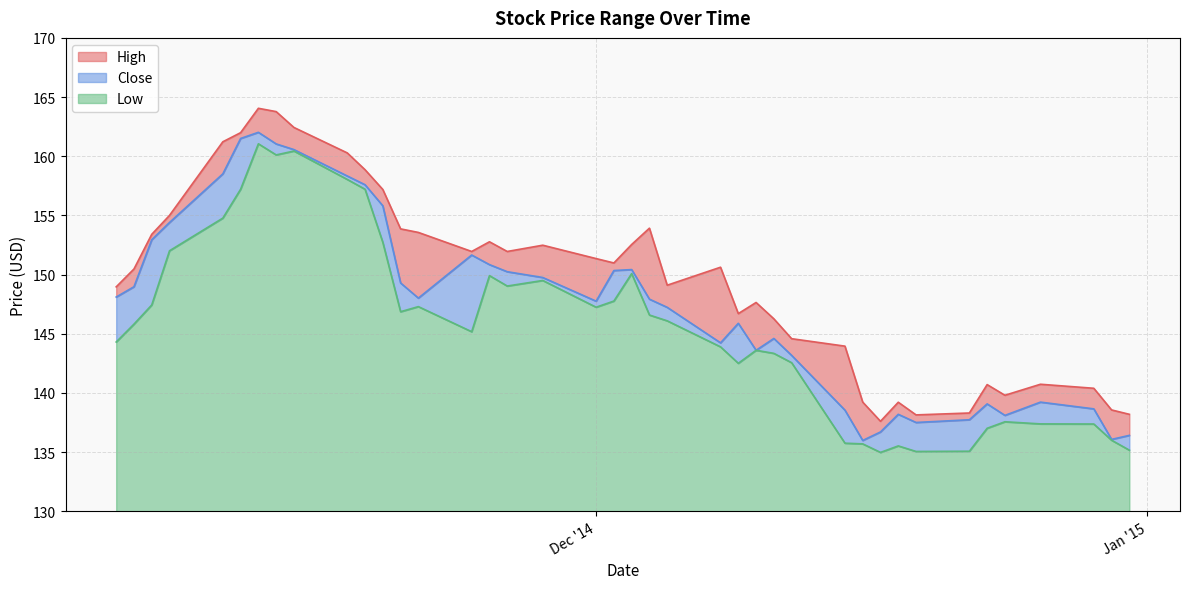

What is the difference between the highest and lowest values at 2014-12-23?

3.7